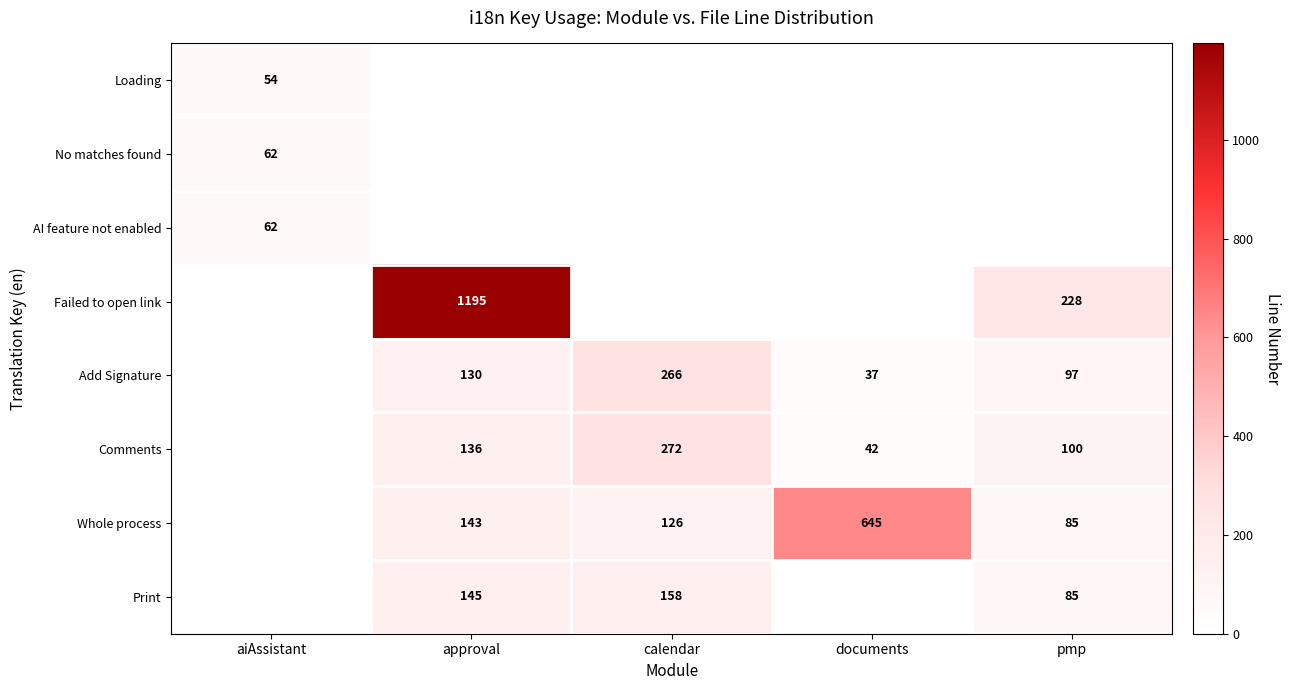

At which category is the sum across all series the highest?

approval